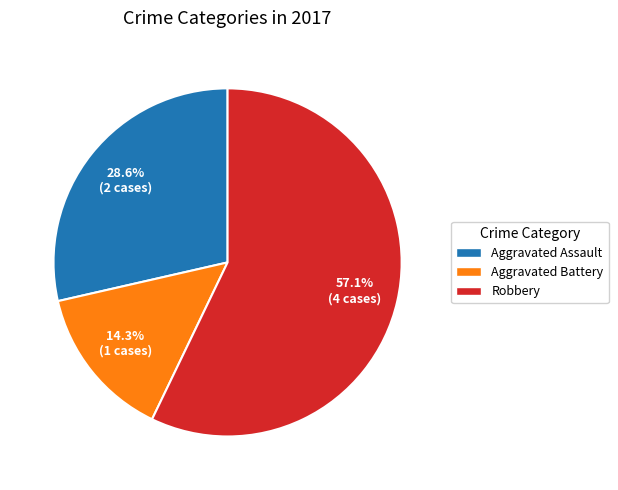

Which category has the smallest portion of the pie?

Aggravated Battery